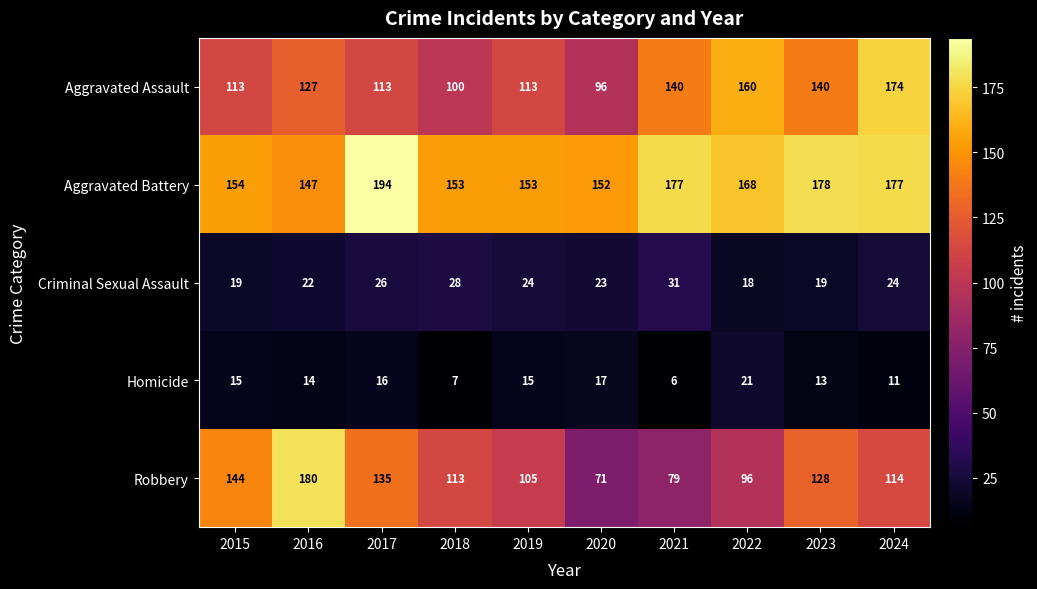

At which category is the sum across all series the highest?

2024